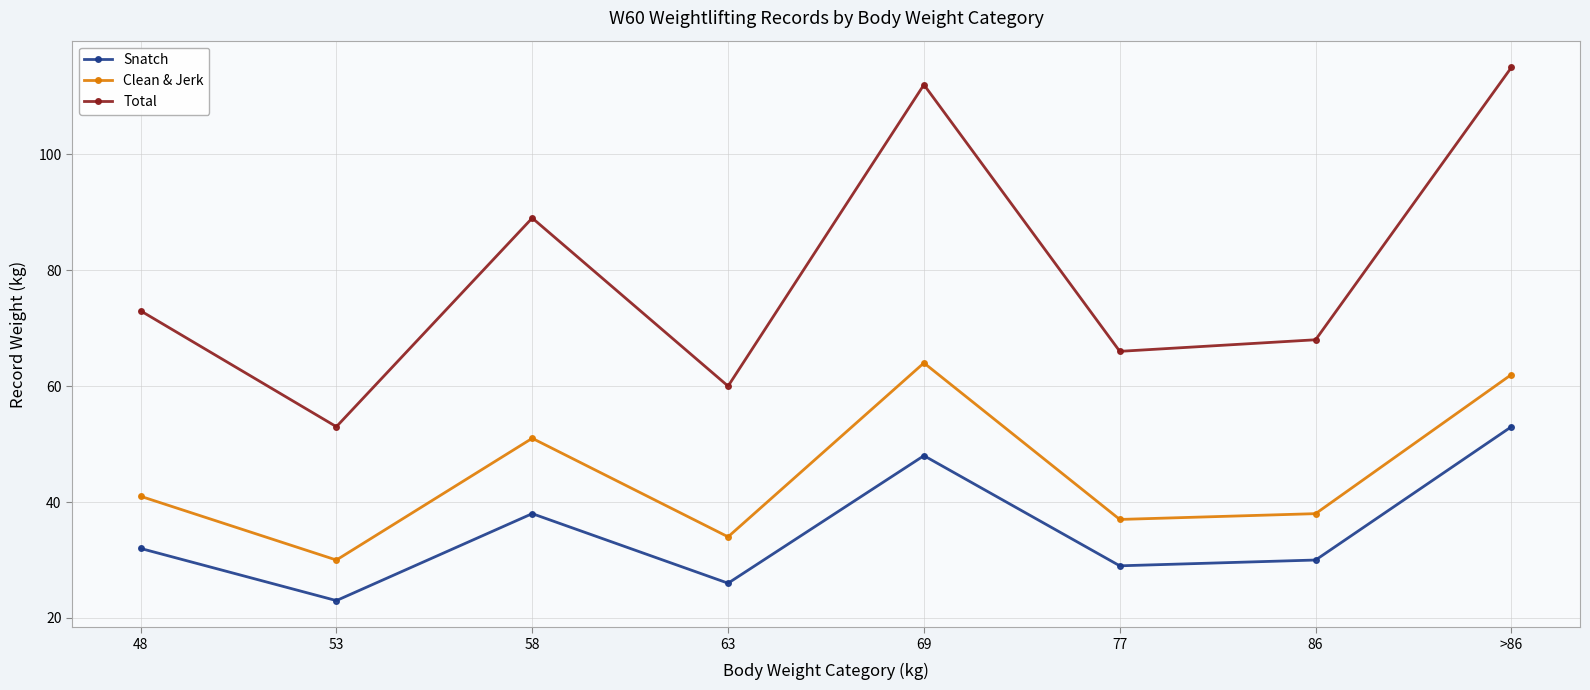

What are all the series names shown in the legend?

Snatch, Clean & Jerk, Total